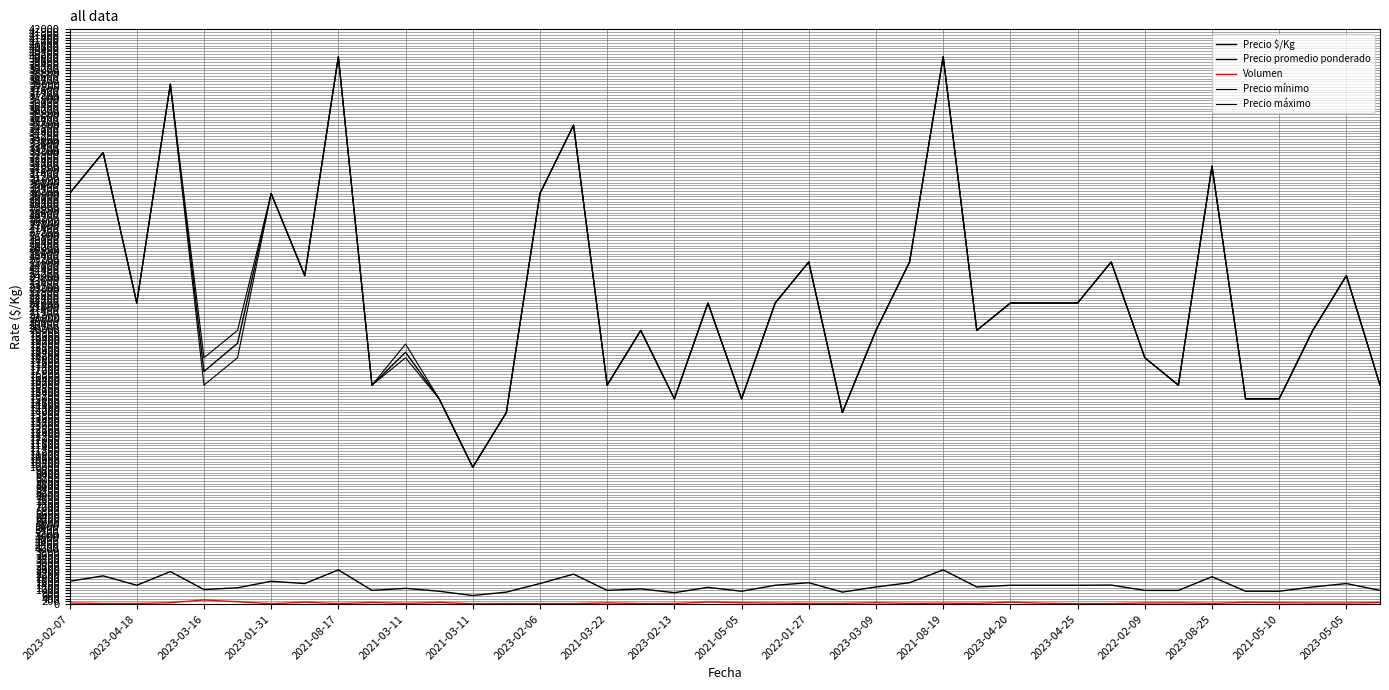

True or false: Precio promedio ponderado and Volumen intersect in this chart.

False